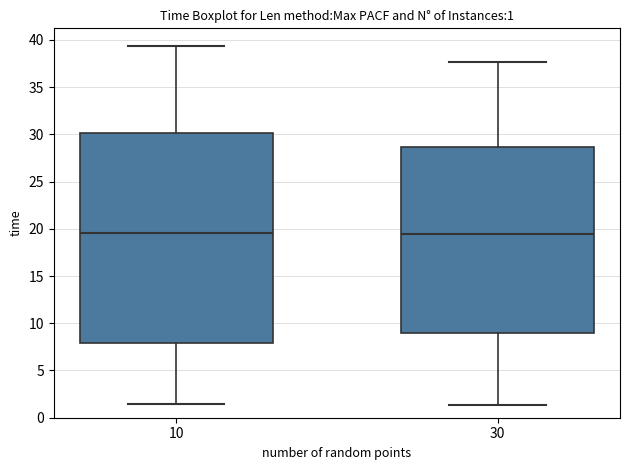

Comparing the boxes themselves (not the whiskers), which one is the tallest?

10